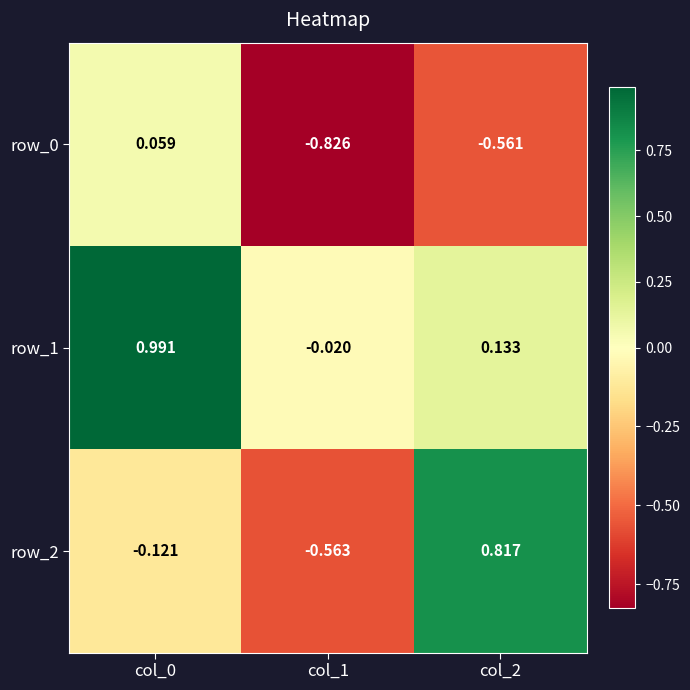

Is the value of row_0 at col_1 greater than the value of row_2 at col_1?

No